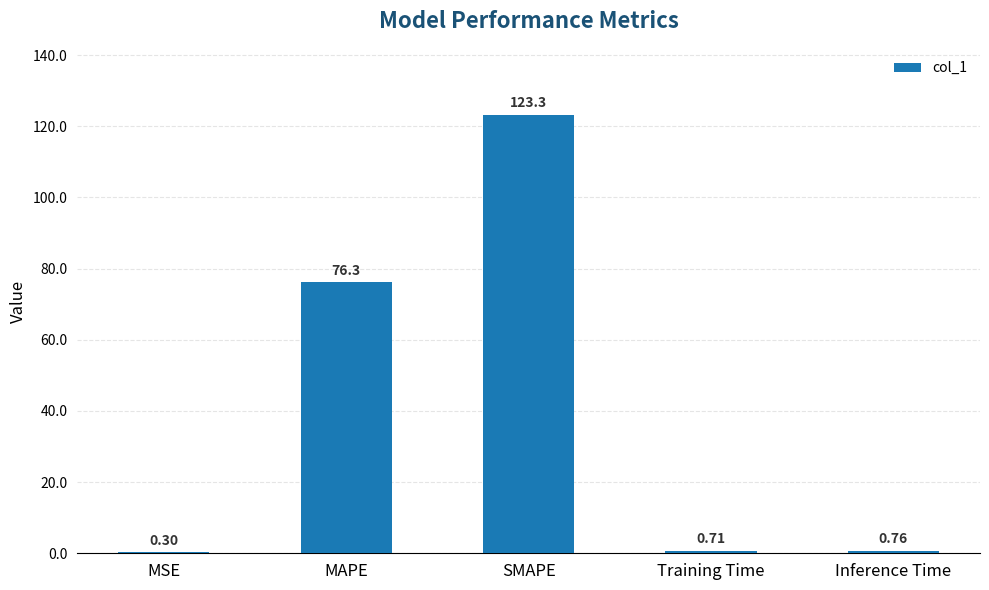

The chart shows a value of 123.3 at SMAPE. True or false?

True